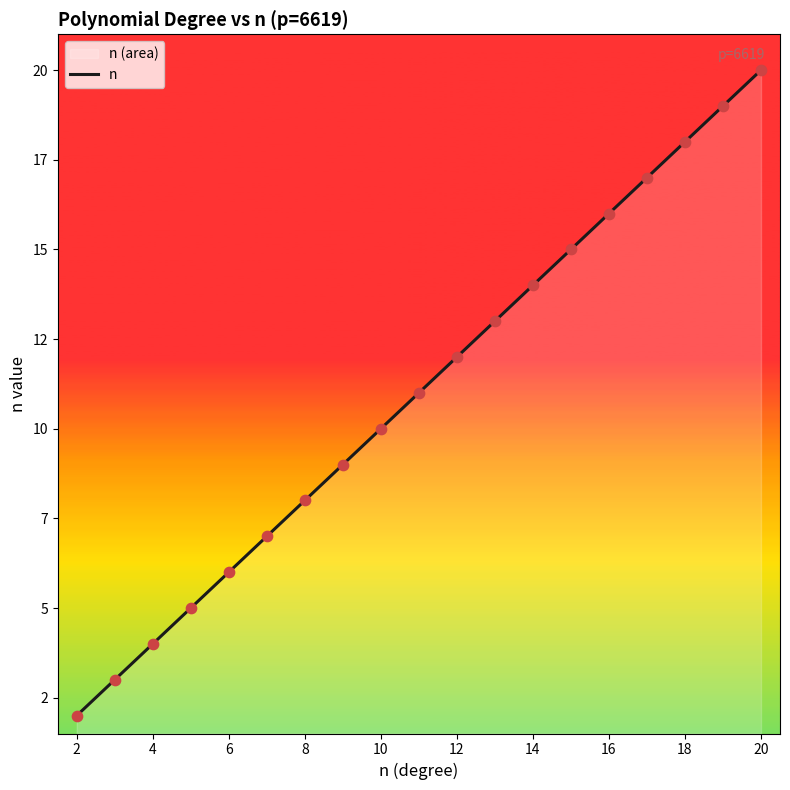

Between 12 and 18, which is larger?

18